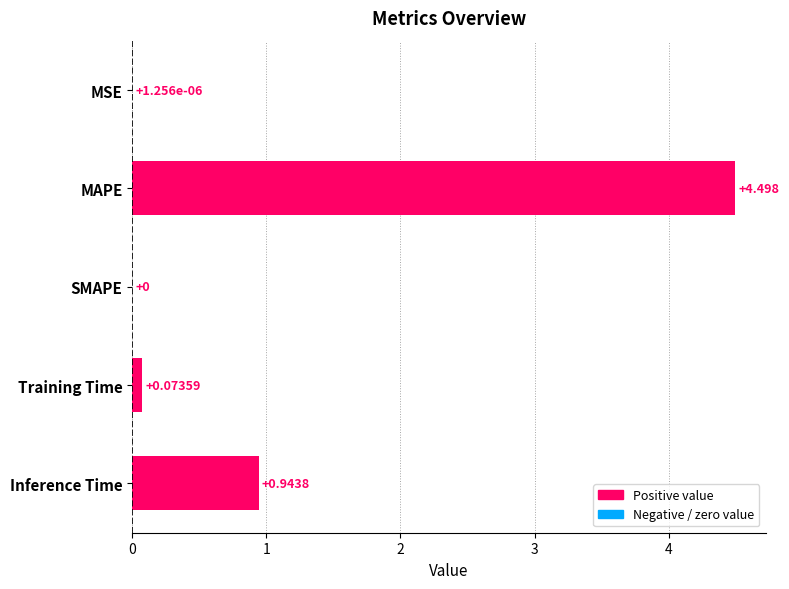

At which category does the chart reach its peak across all series?

MAPE